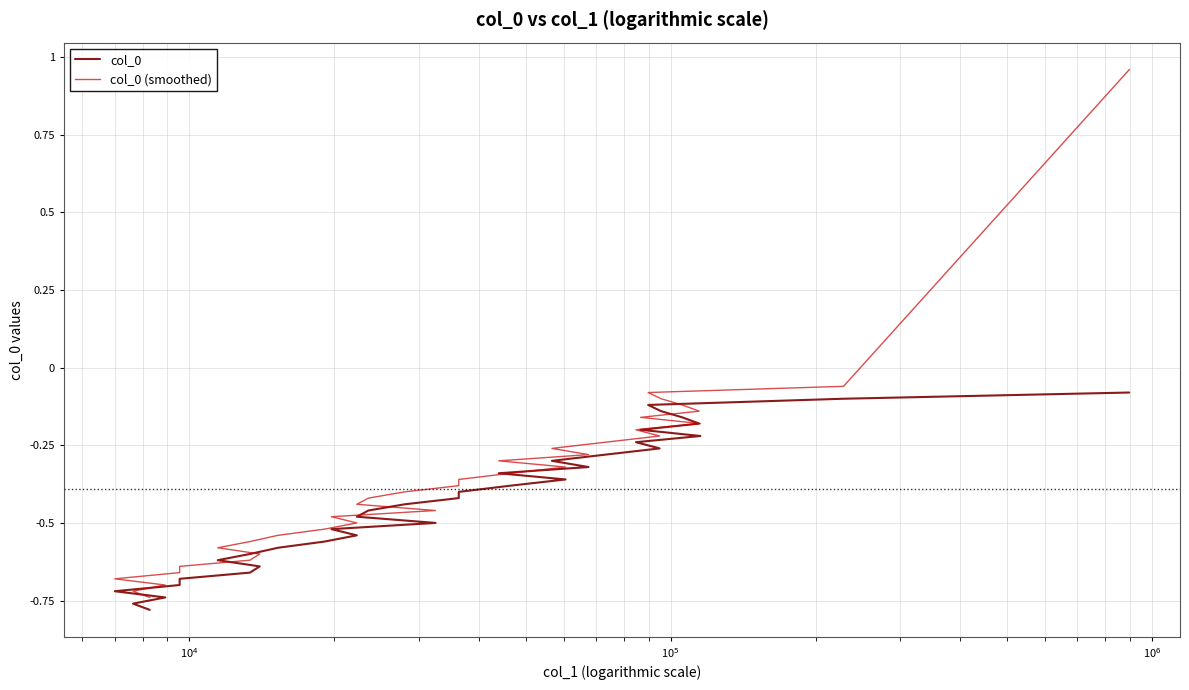

What is the label of the 30th point from the right?

86632